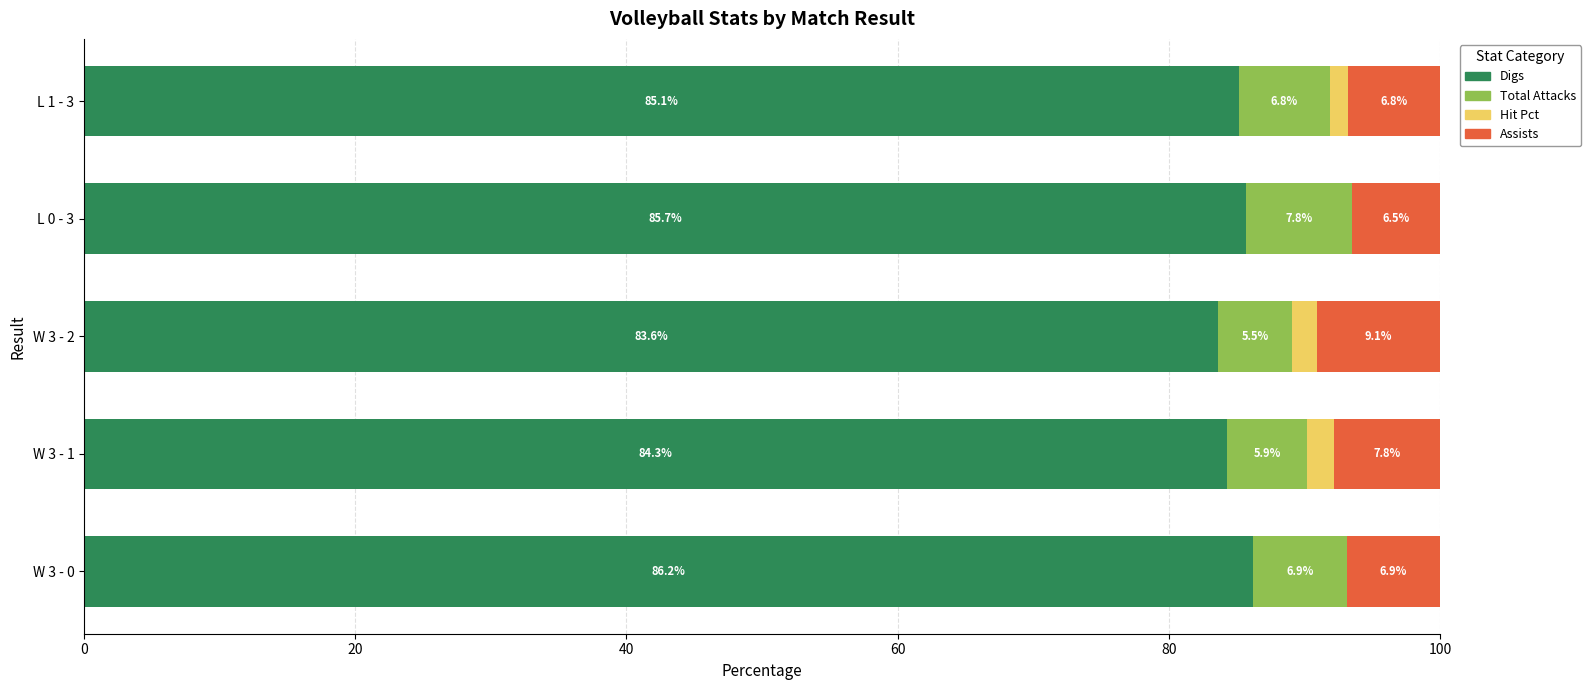

True or false: Digs has a value of 110.8 at L 1 - 3.

False